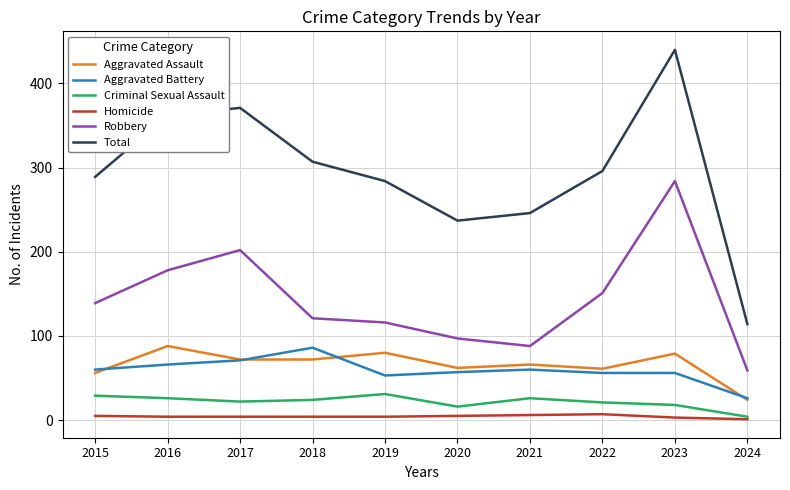

At which category is the sum across all series the highest?

2023